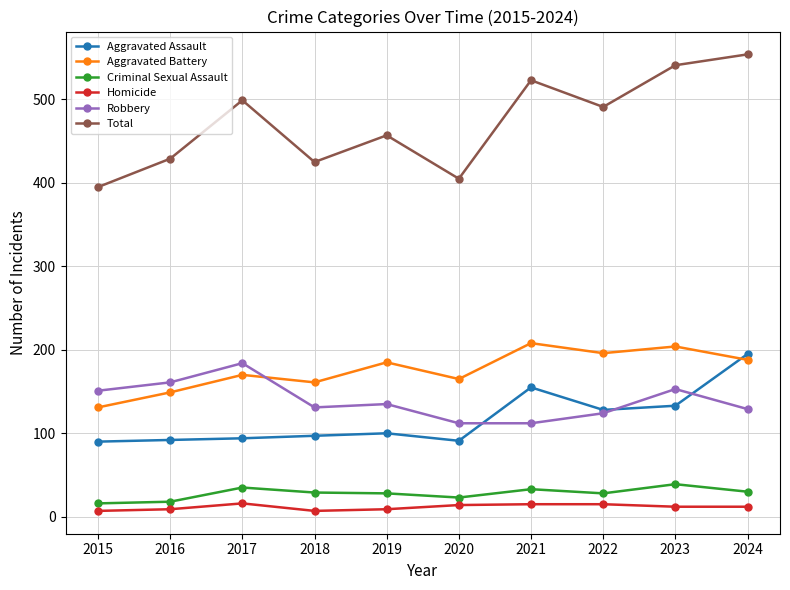

What is the greatest value displayed?

554